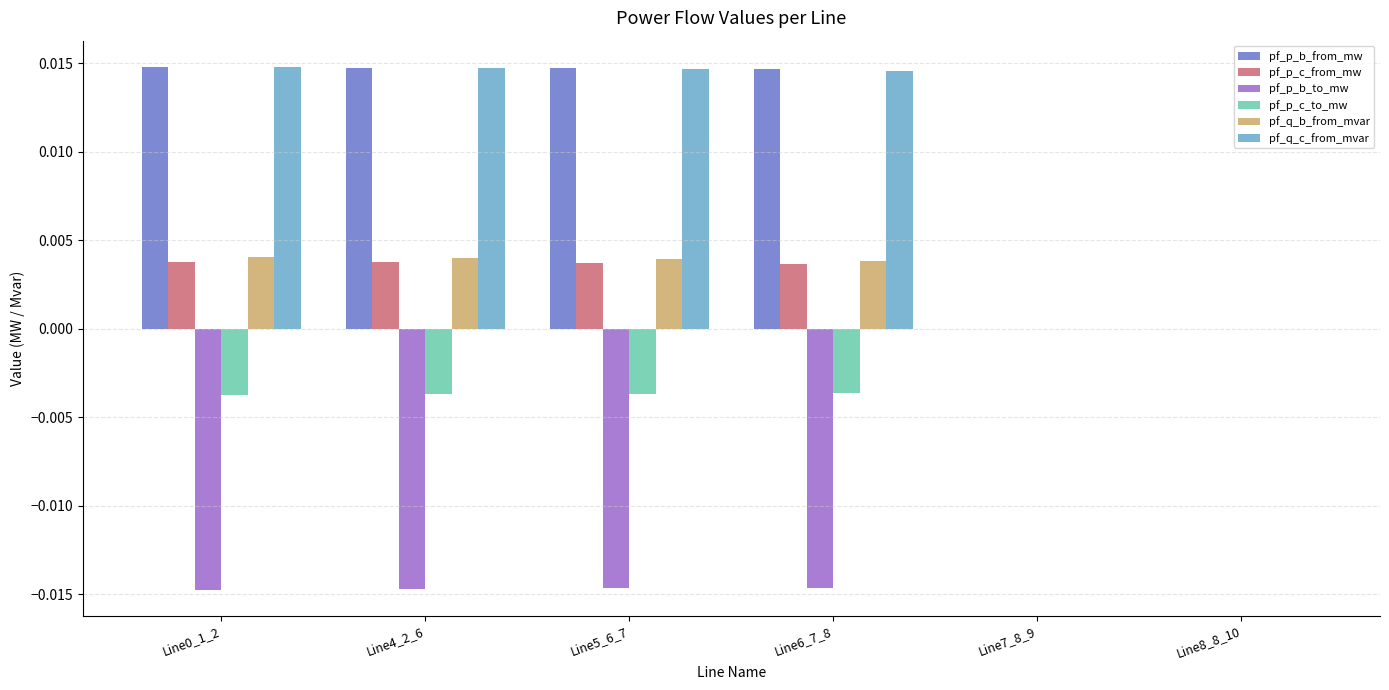

Is it true that pf_p_b_from_mw equals 0.0 at Line0_1_2?

True